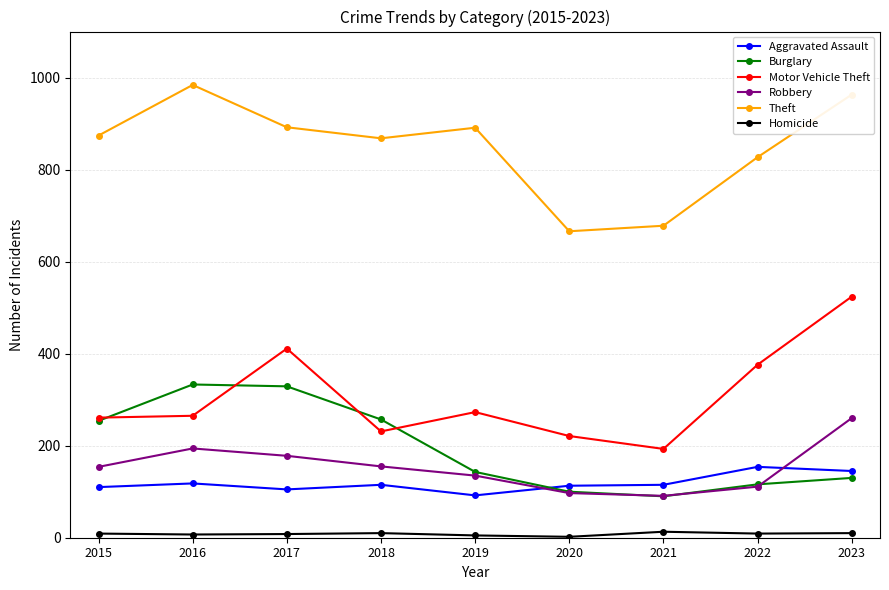

What is the average value of the Burglary series?

195